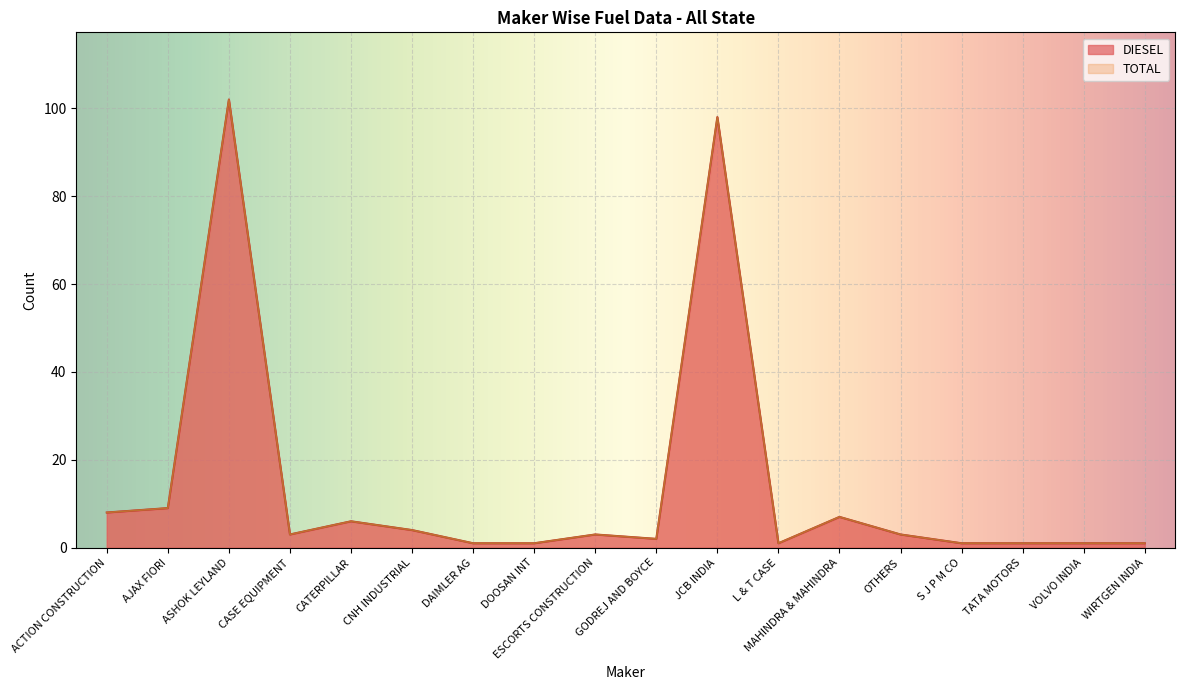

What are all the series names shown in the legend?

DIESEL, TOTAL